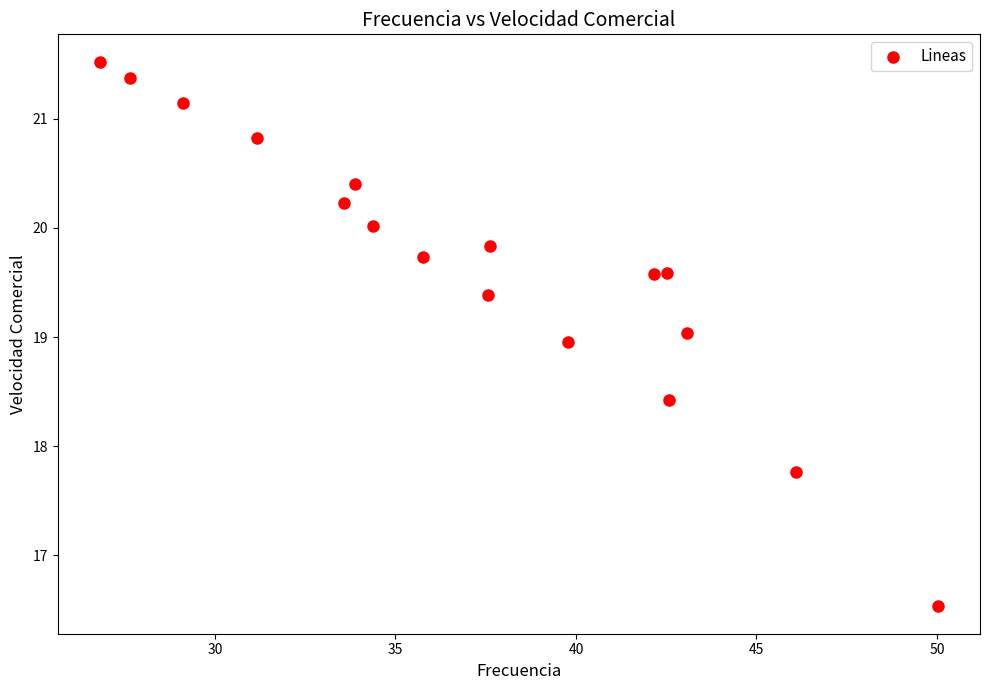

What is the range of Y values (max minus min)?

5.0